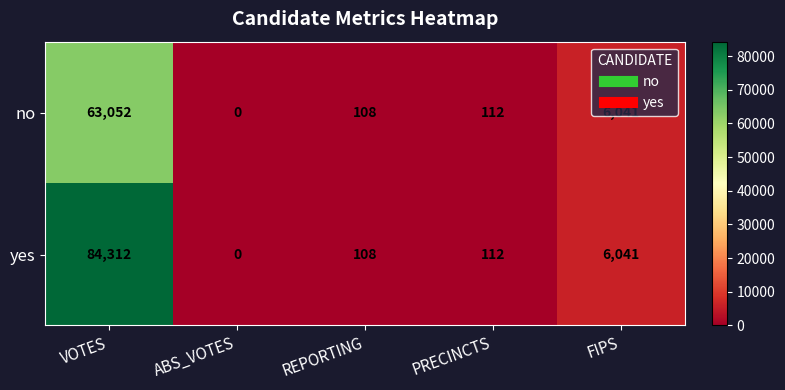

Which series has the largest total across all categories?

yes